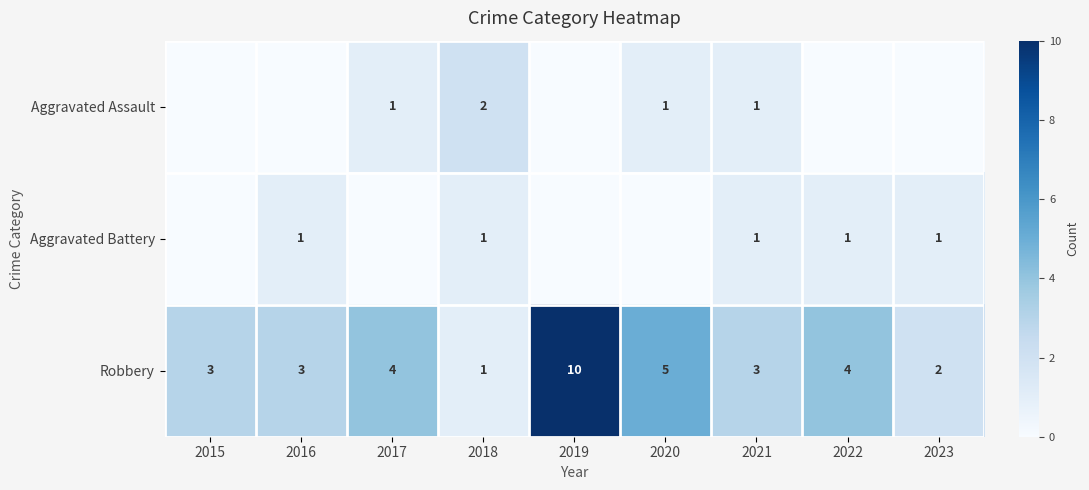

Read the Robbery value at 2016.

3